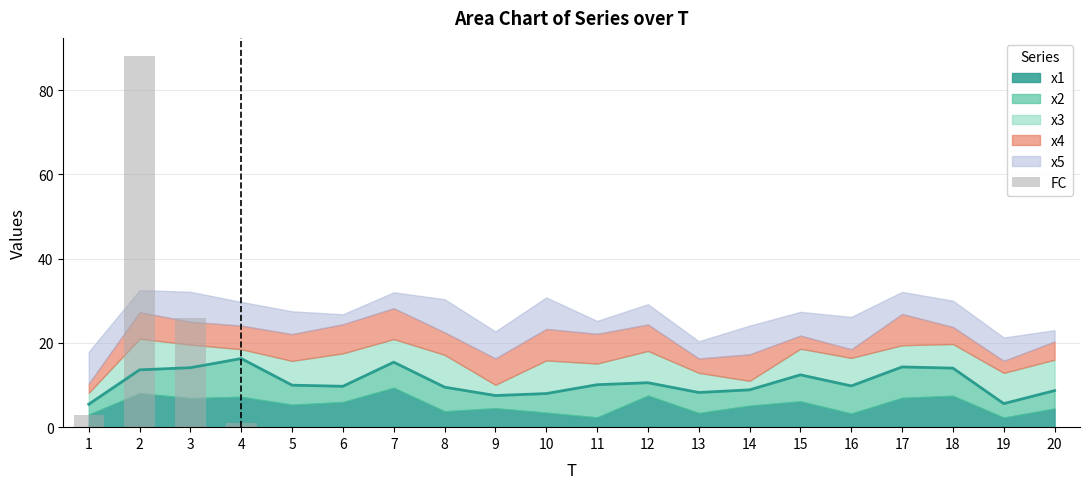

How many data points does each series have?

20